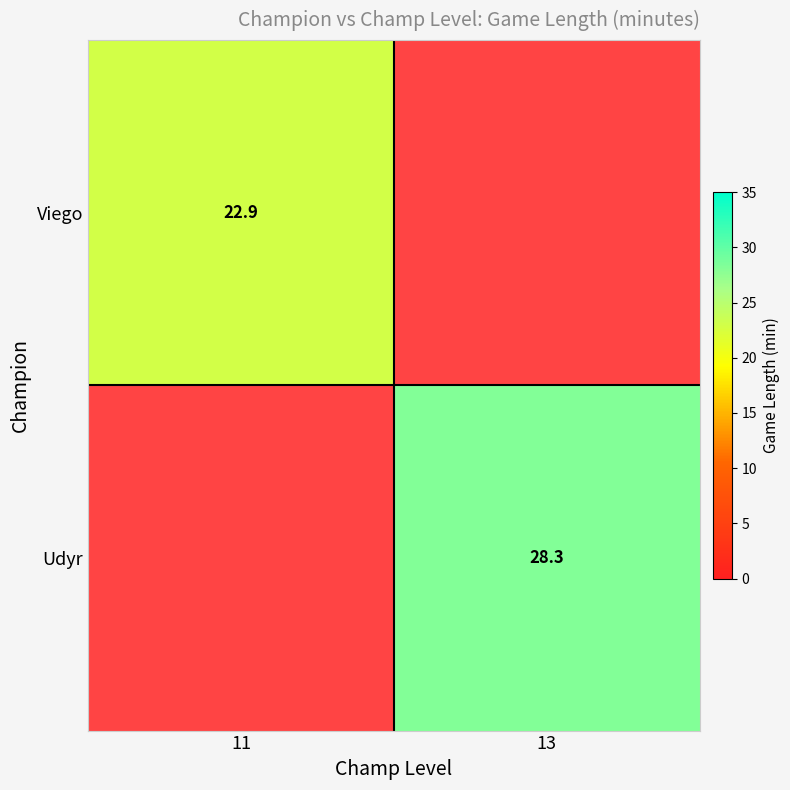

True or false: Viego has a value of 11.7 at 11.

False